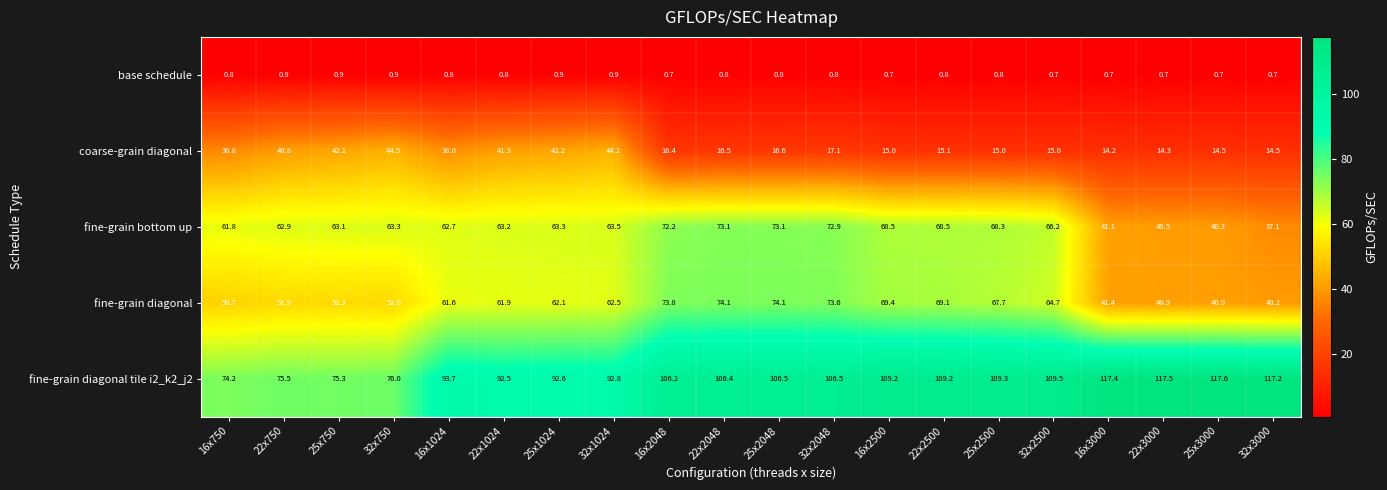

What is the difference between the maximum and minimum values in the fine-grain bottom up series?

36.0